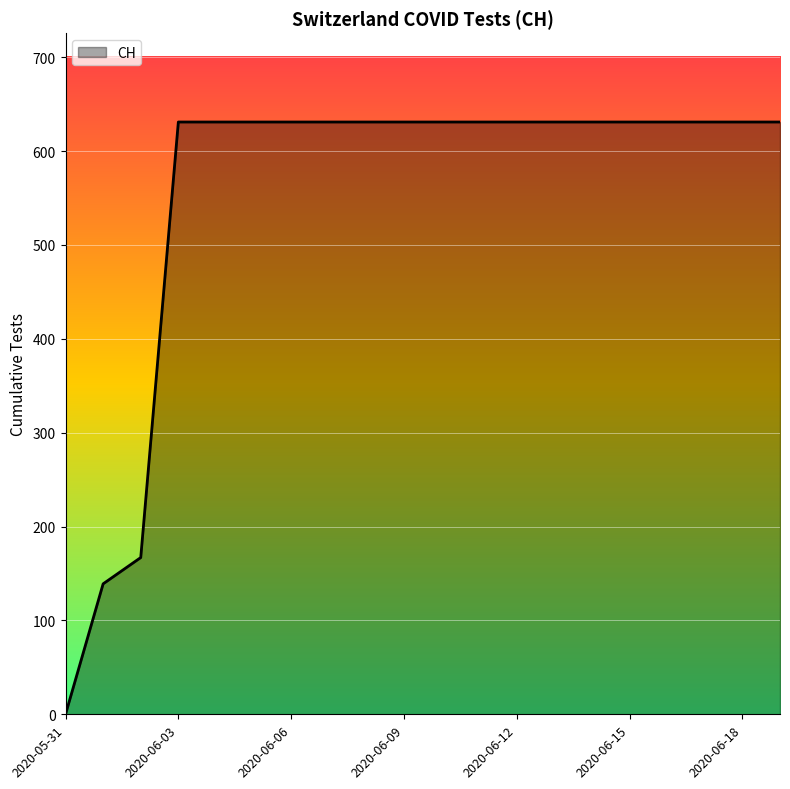

What is the sum of all values?

11033